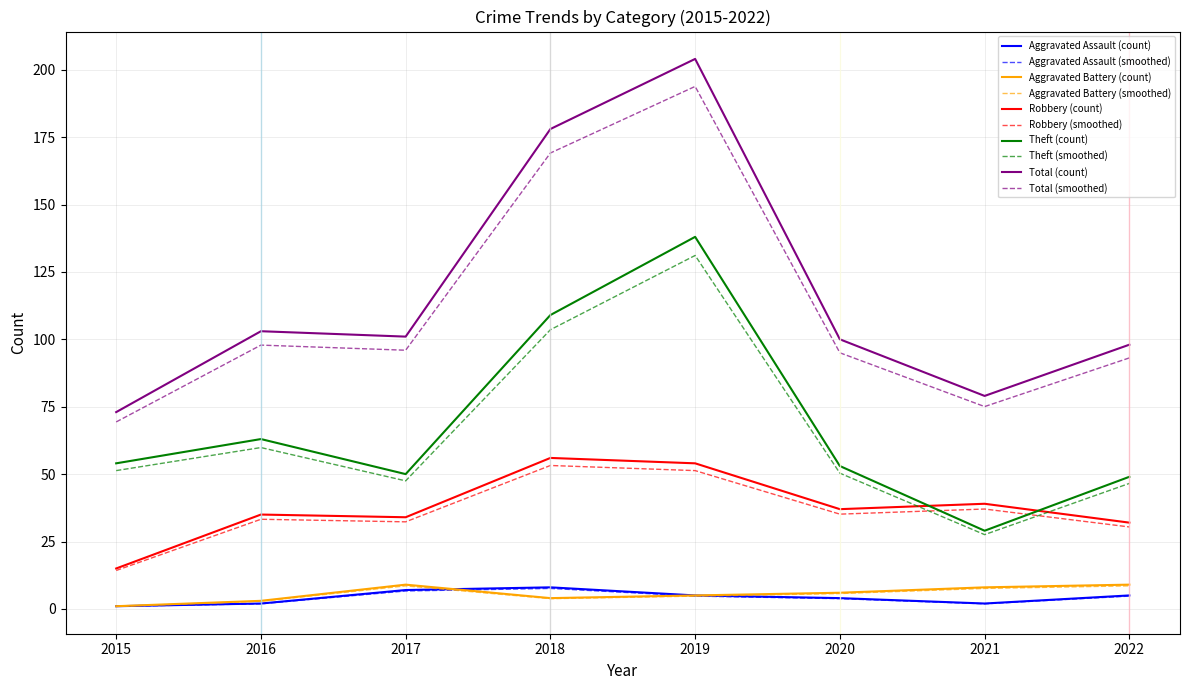

How many distinct data groups are displayed?

10